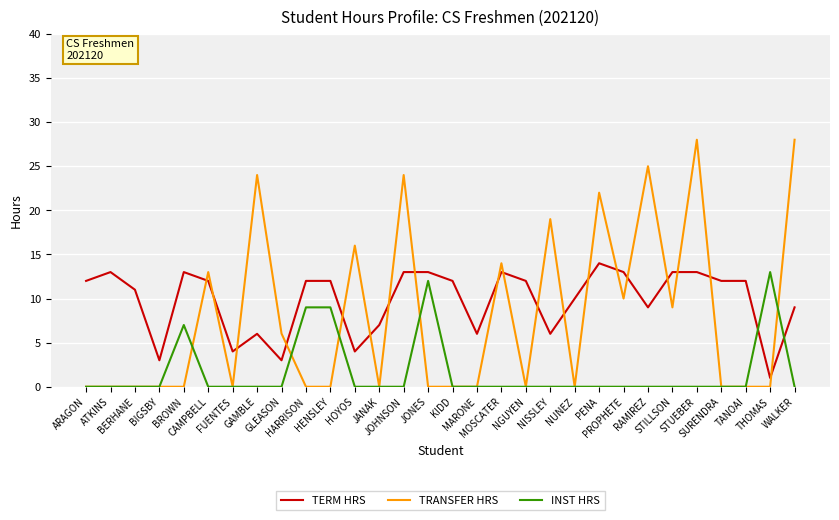

Is it true that TERM HRS equals 15.4 at RAMIREZ?

False